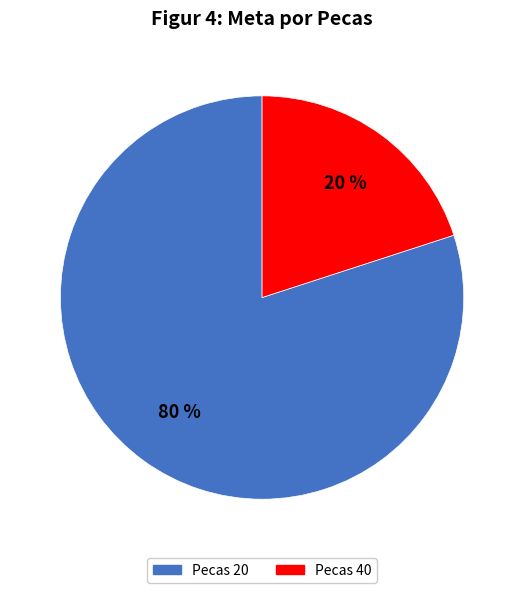

Rank the categories by value from lowest to highest.

Pecas 40, Pecas 20